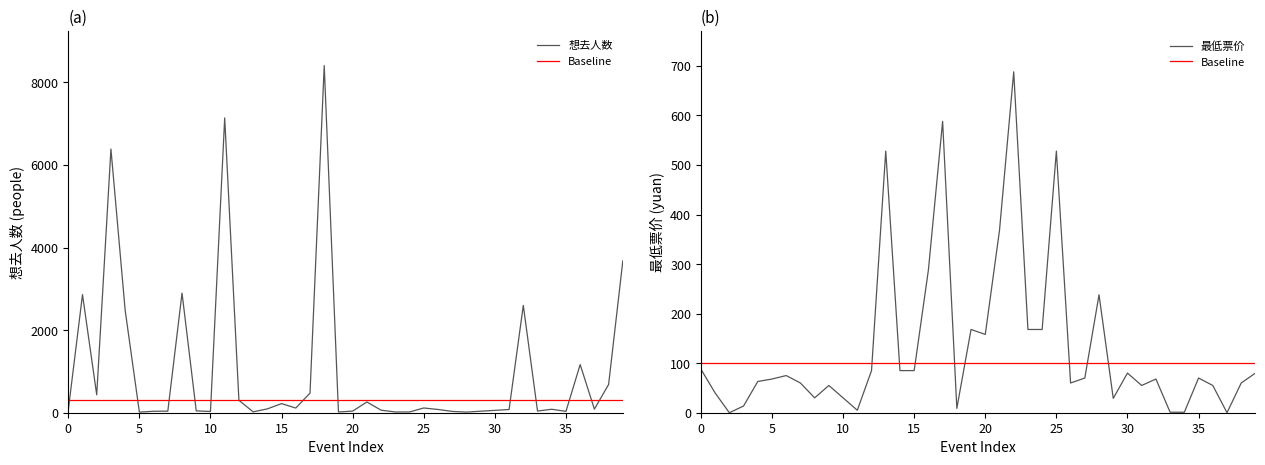

What is the sum of the Baseline values at 20 and 38?

200.0